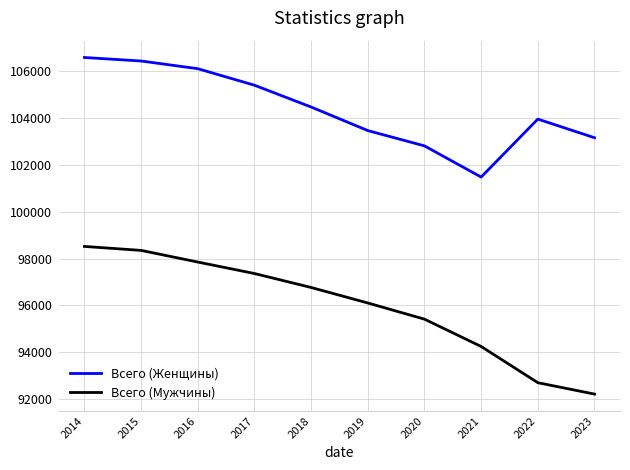

At which category is the sum across all series the highest?

2014